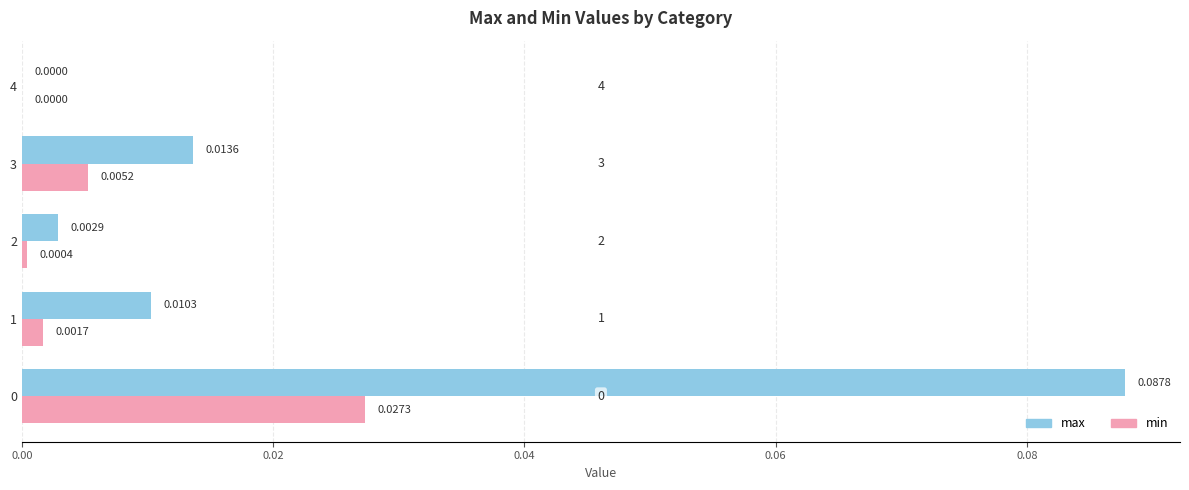

Is the value of max at 0 greater than the value of min at 1?

Yes